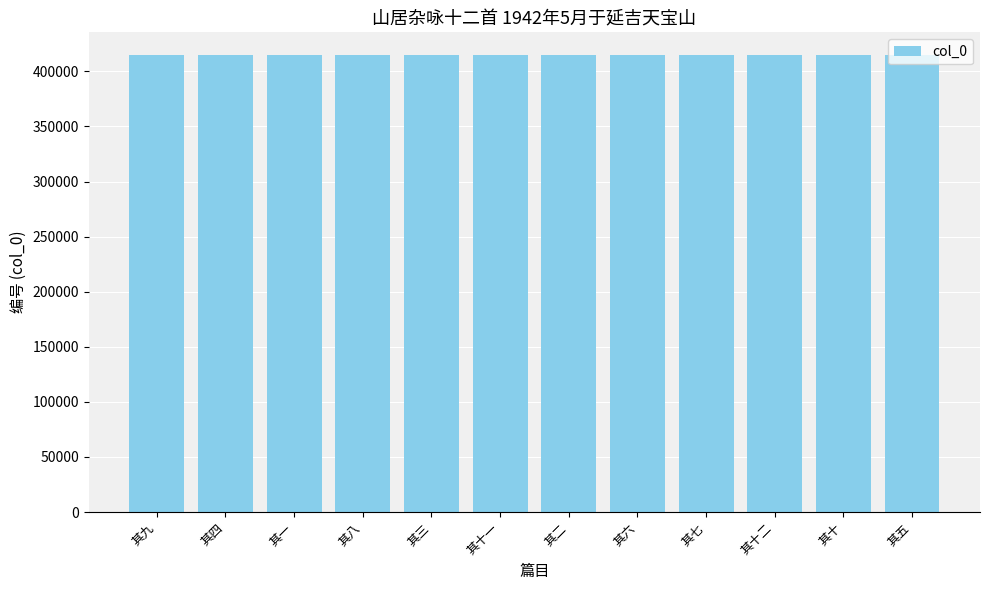

What is the ratio of the value at 其十 to the value at 其八?

1.0